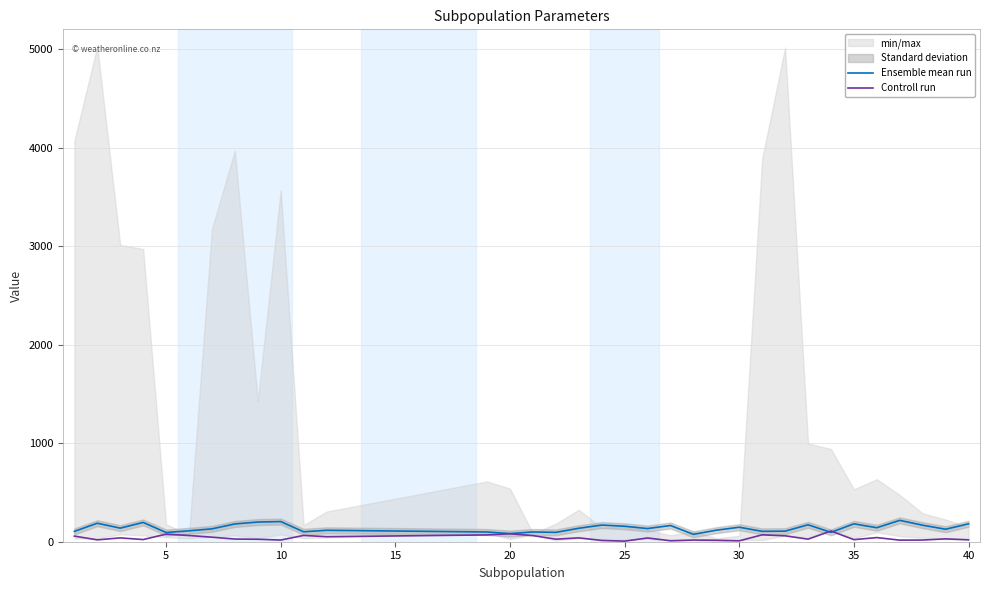

What is the highest value of the Ensemble mean run series?

217.0